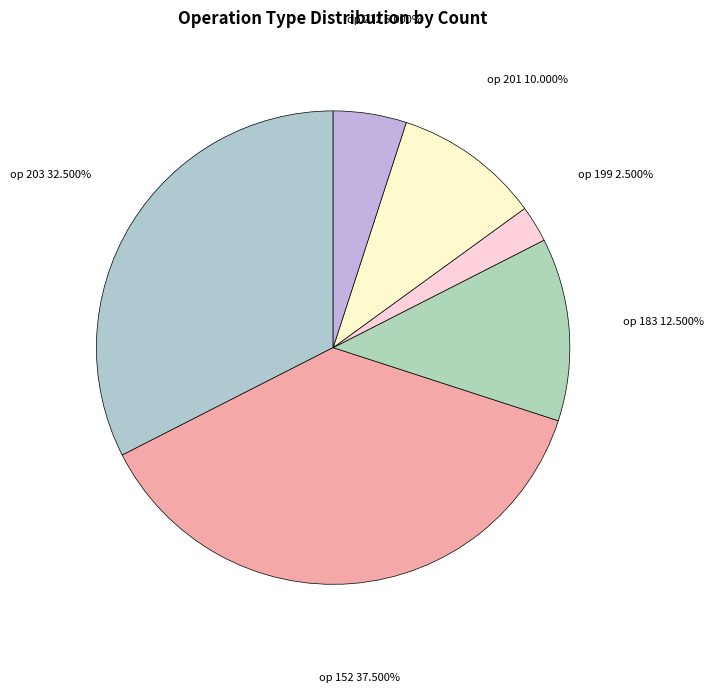

Count the number of slices in the pie.

6